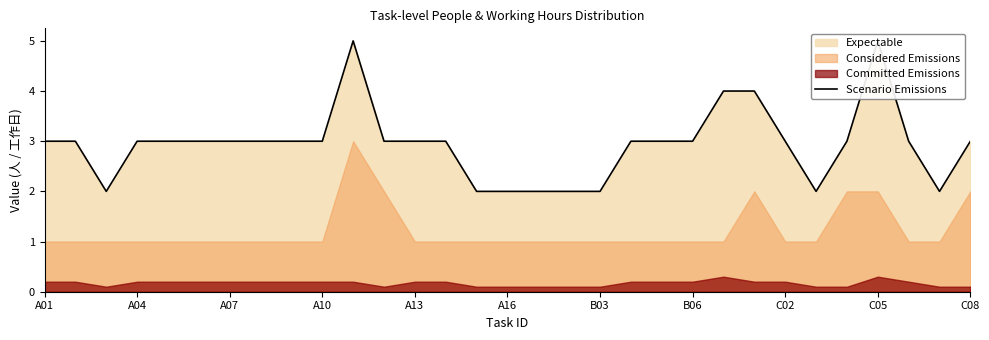

How many data points does each series have?

31